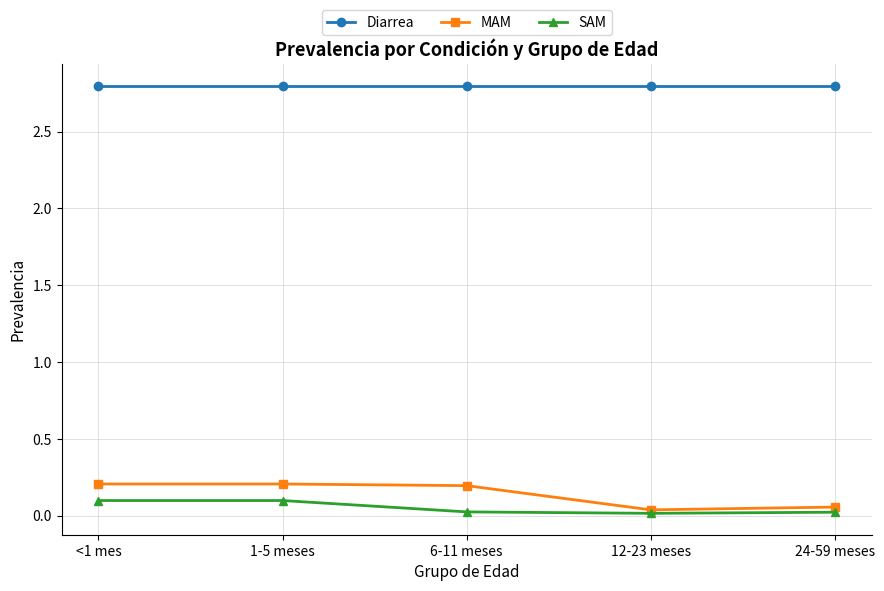

True or false: SAM and Diarrea cross at least once.

False